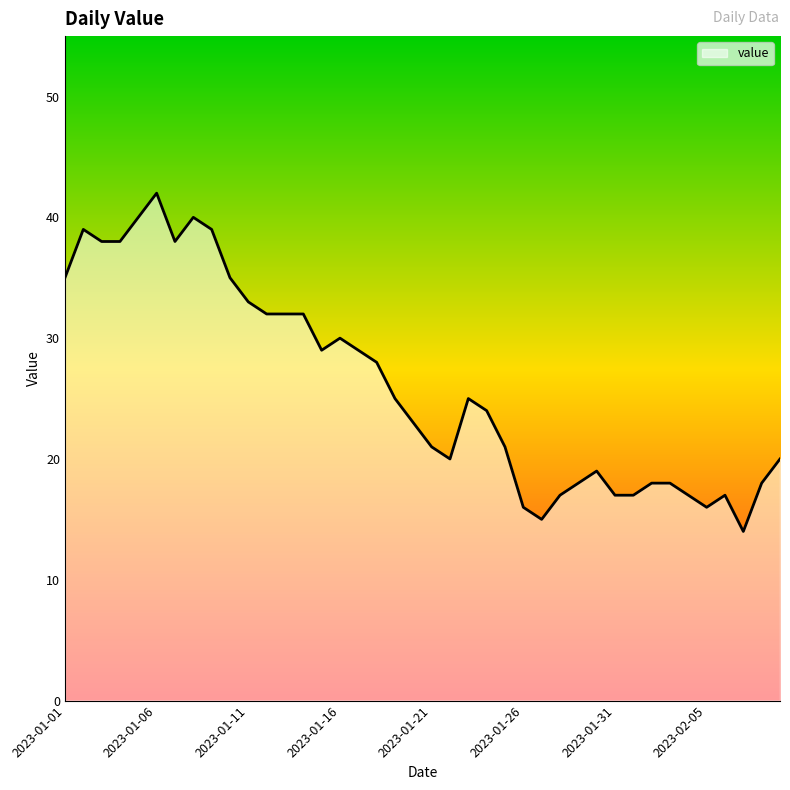

What is the difference between the maximum and minimum values?

28